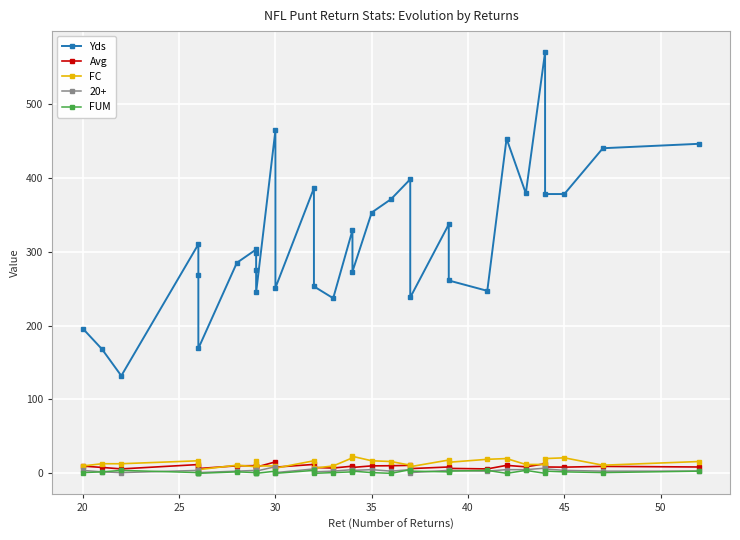

At how many categories does at least one series exceed 5?

32